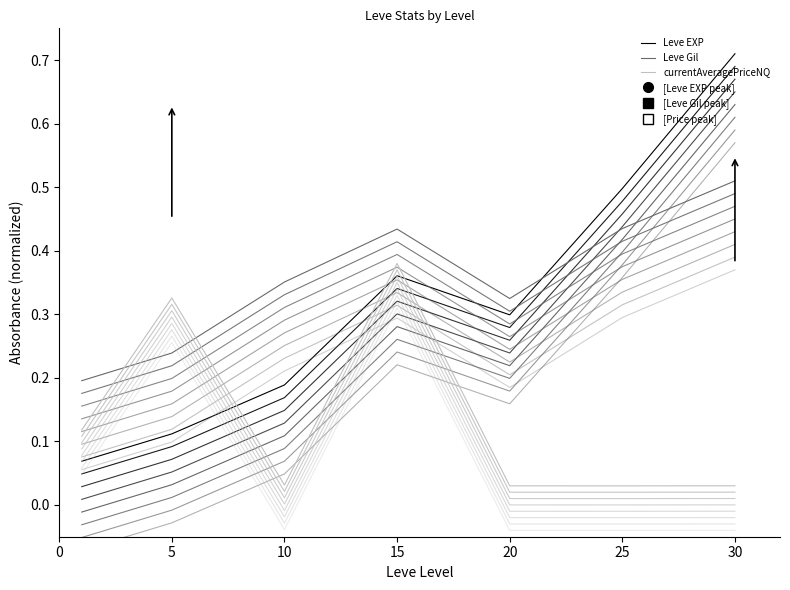

Between 10 and 0, which is larger?

10